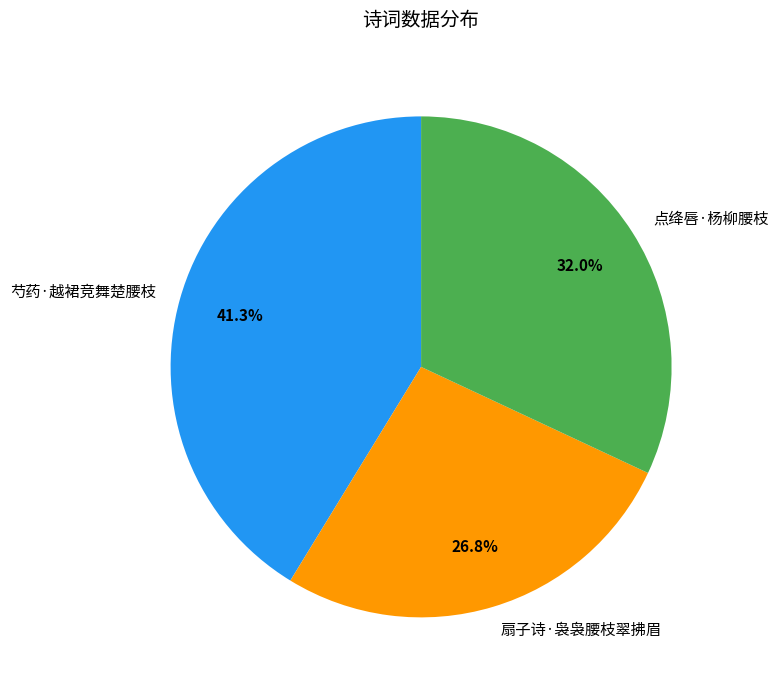

What is the smallest slice in the pie chart?

扇子诗·袅袅腰枝翠拂眉